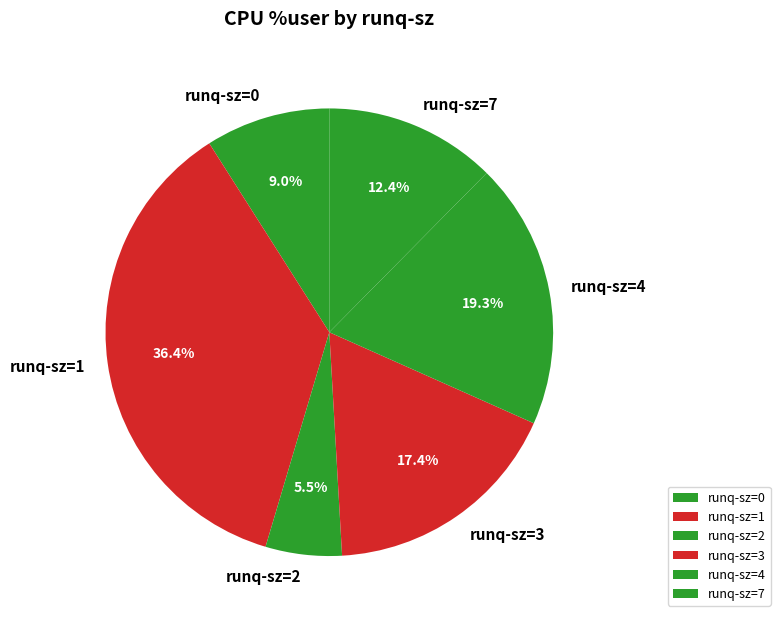

How many segments does this pie chart have?

6